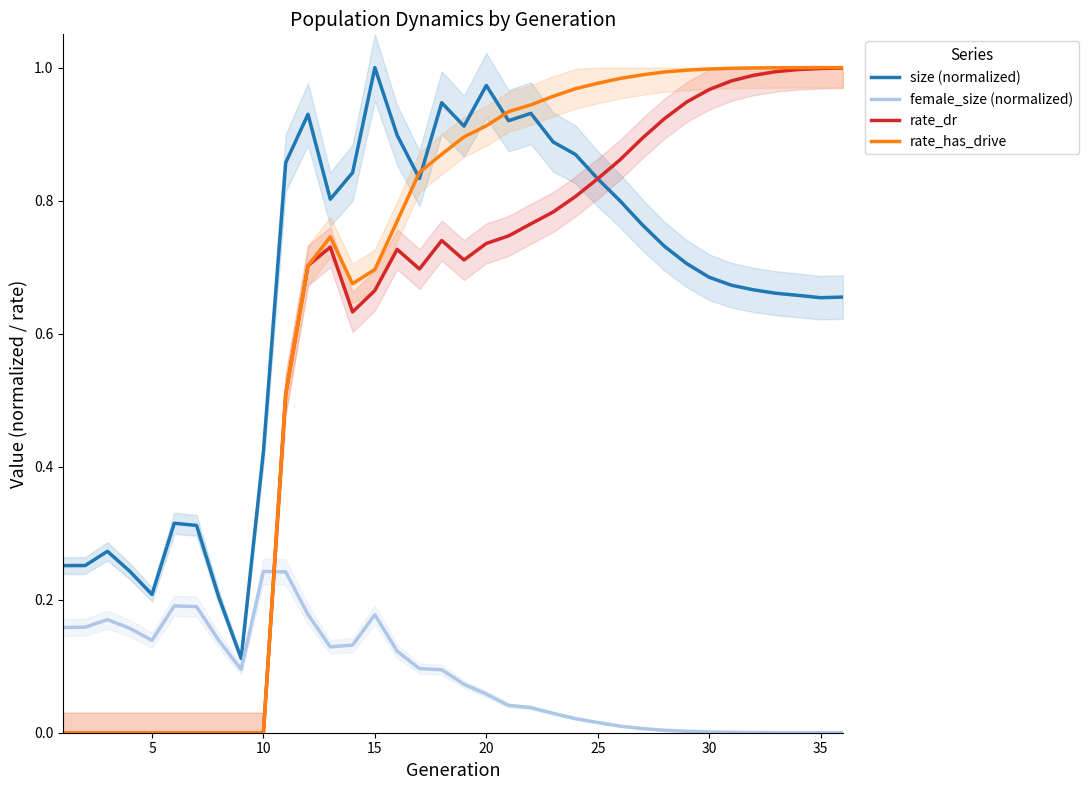

What are all the series names shown in the legend?

size (normalized), female_size (normalized), rate_dr, rate_has_drive